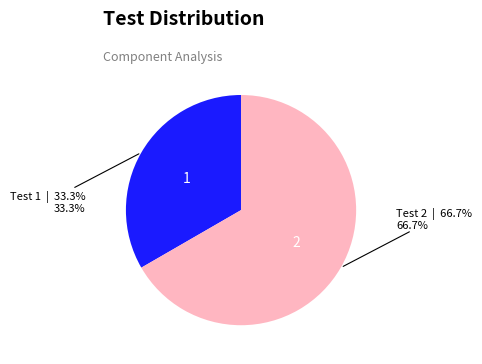

Is there any slice that represents more than half of the pie?

Yes